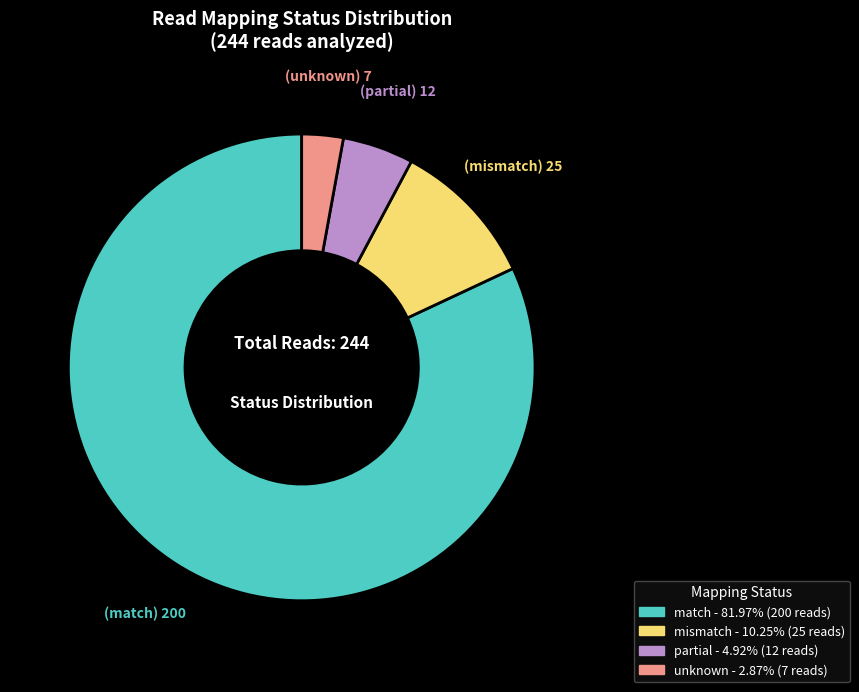

Does any single category account for the majority?

Yes